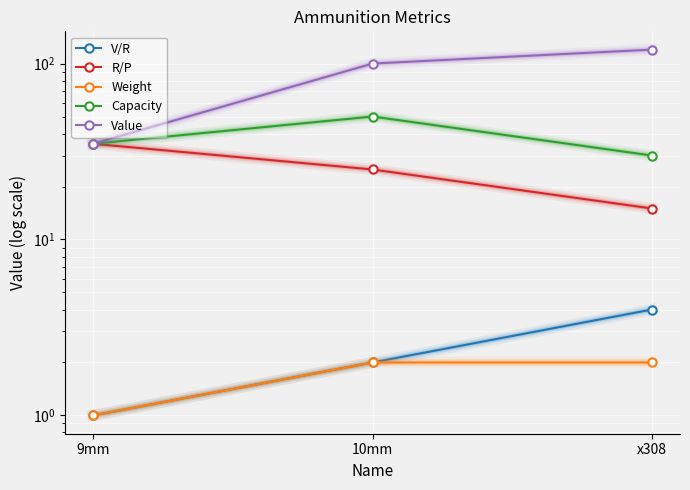

Which series has the largest range (max minus min)?

Value